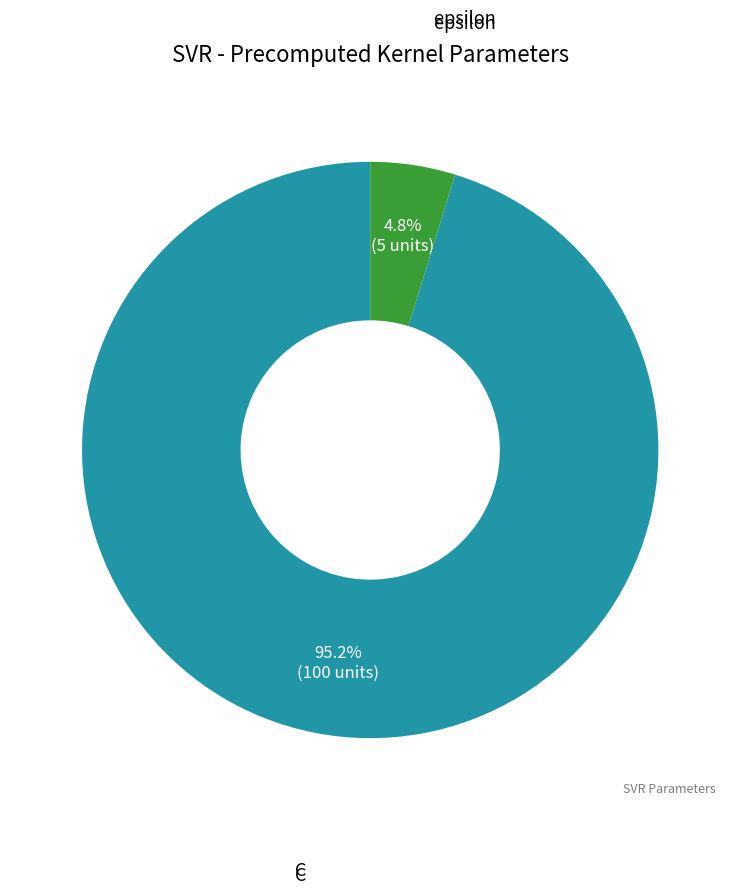

Is there any slice that represents more than half of the pie?

Yes